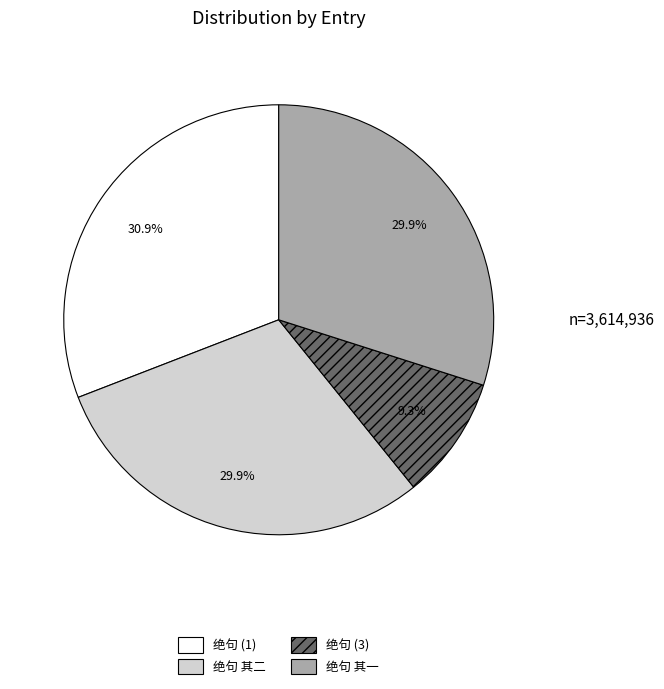

What is the smallest slice in the pie chart?

绝句 (3)